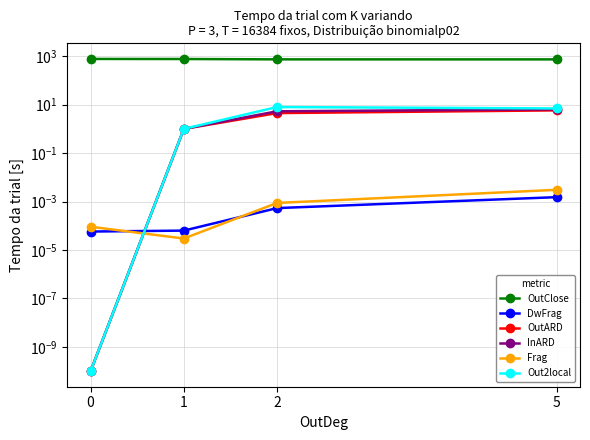

What is the greatest value displayed?

774.0